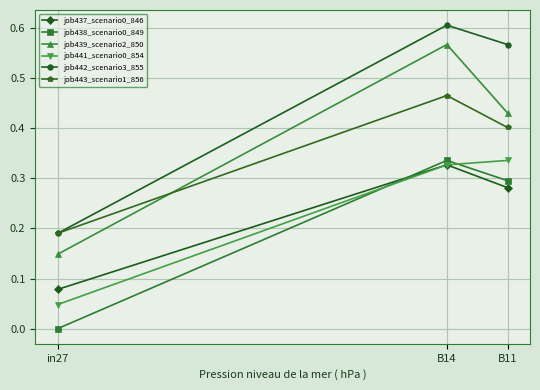

How many job442_scenario3_855 values are between 0 and 1?

3